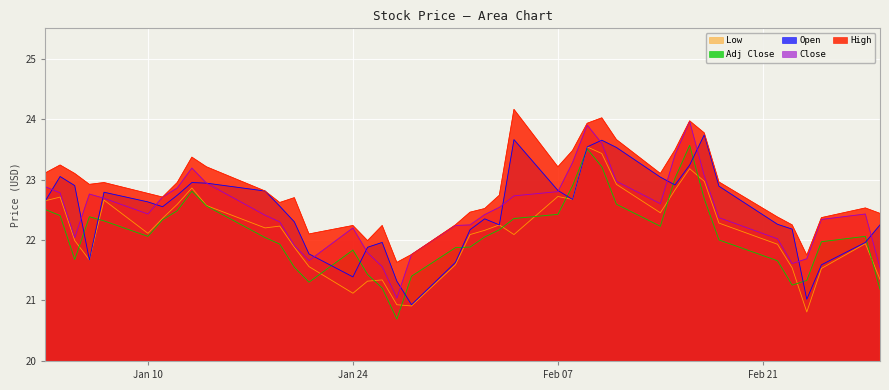

True or false: Low and High intersect in this chart.

False